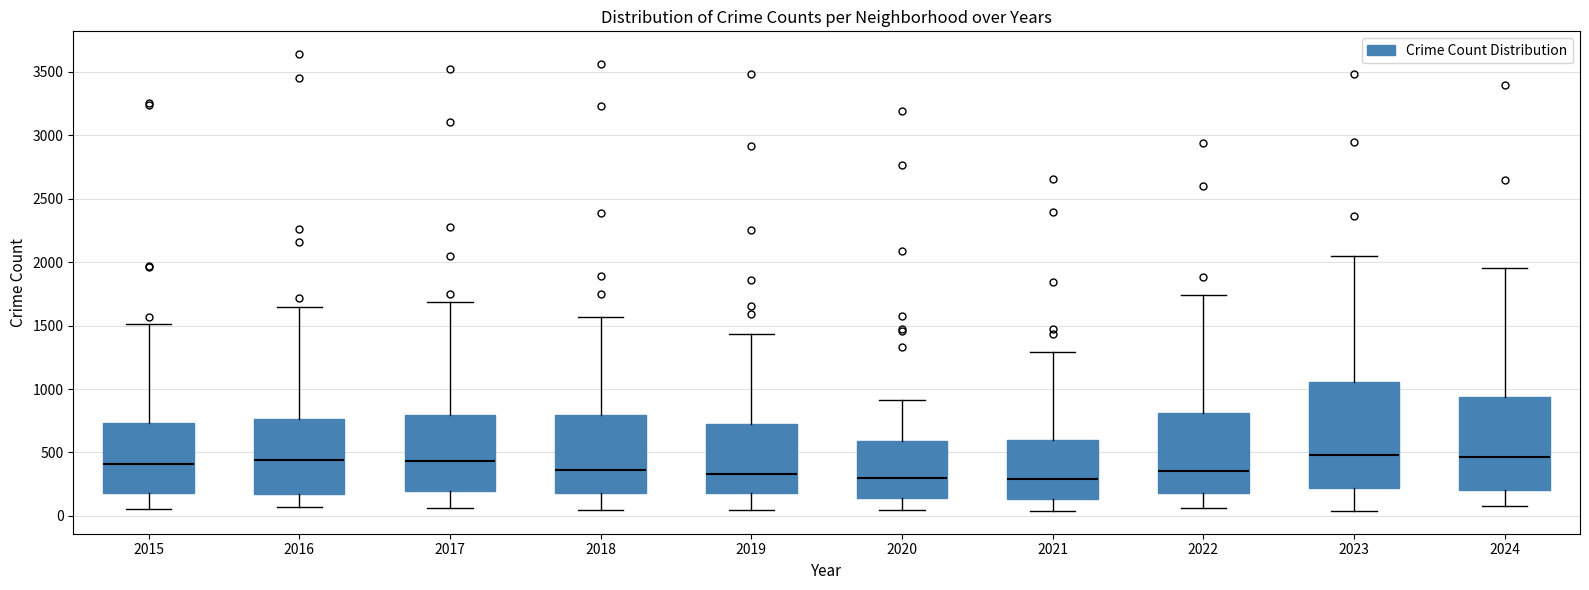

Which box is the tallest, from its lower edge to its upper edge?

2023